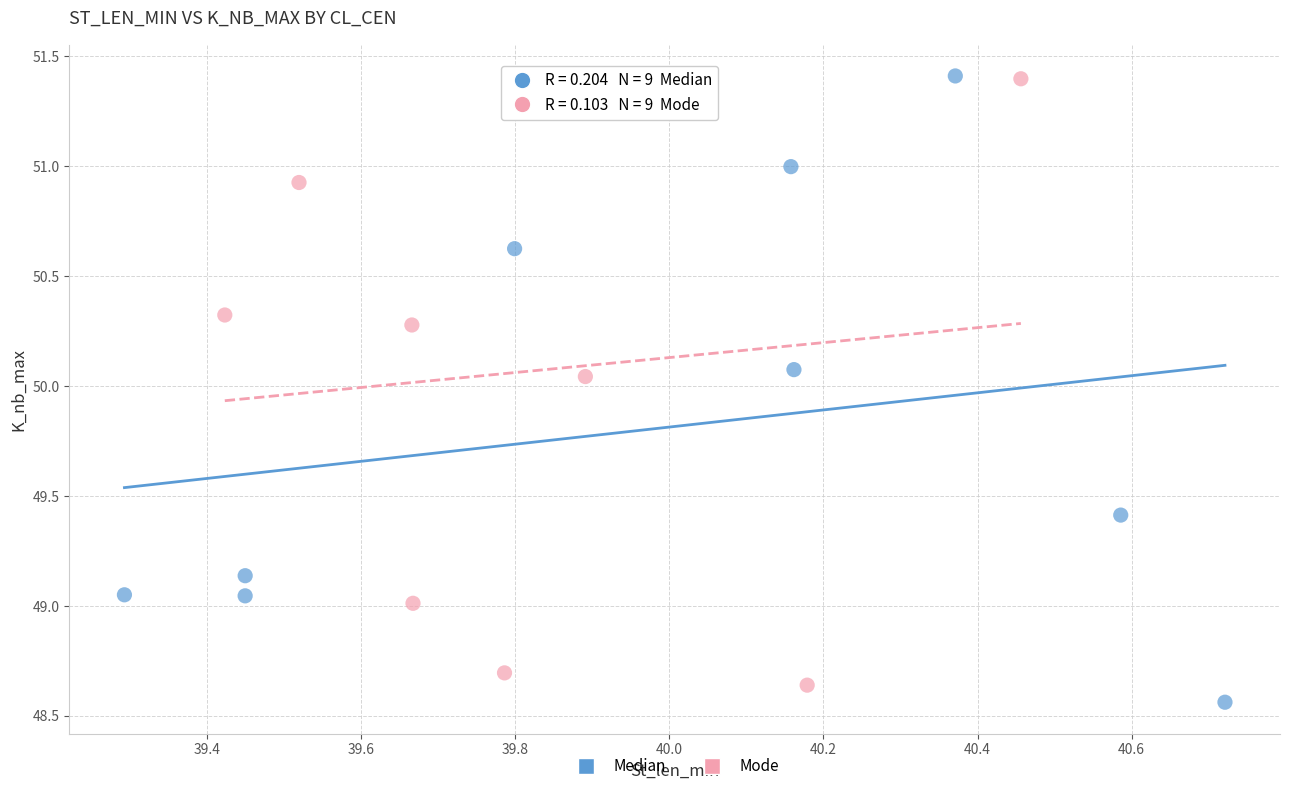

What are all the series names shown in the legend?

Median, Mode